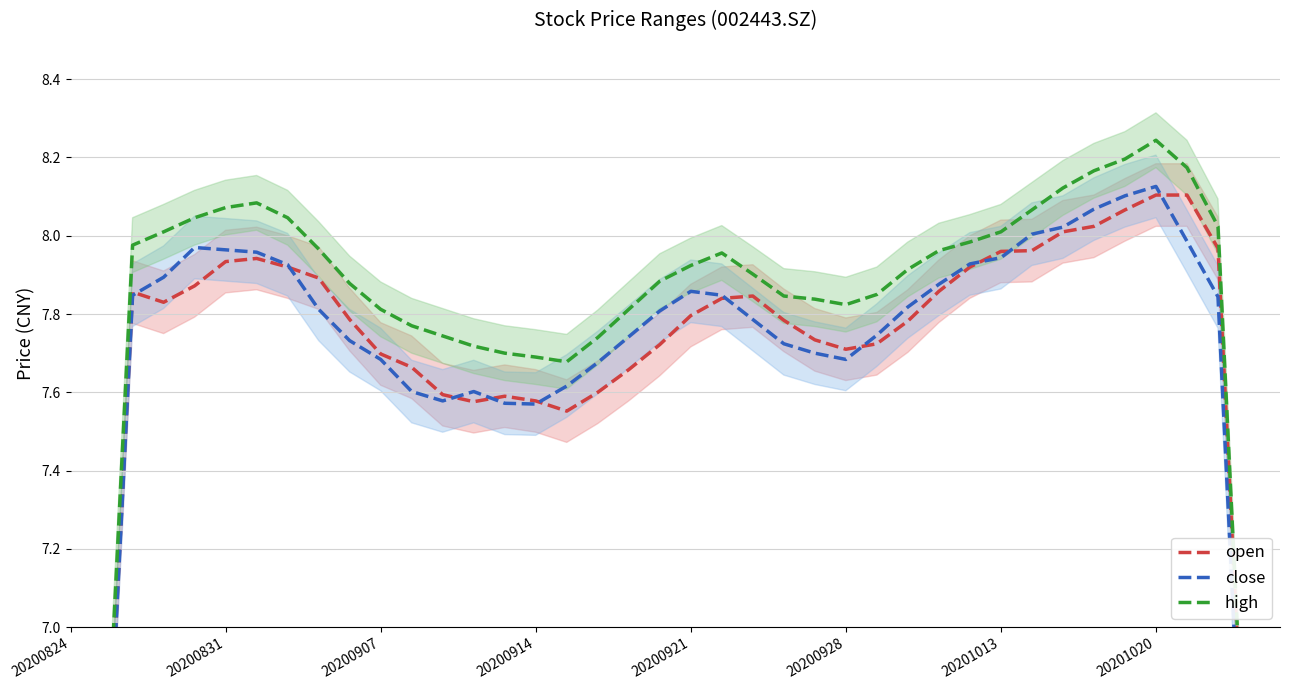

What is the sum of the high values at 21 and 32?

16.1